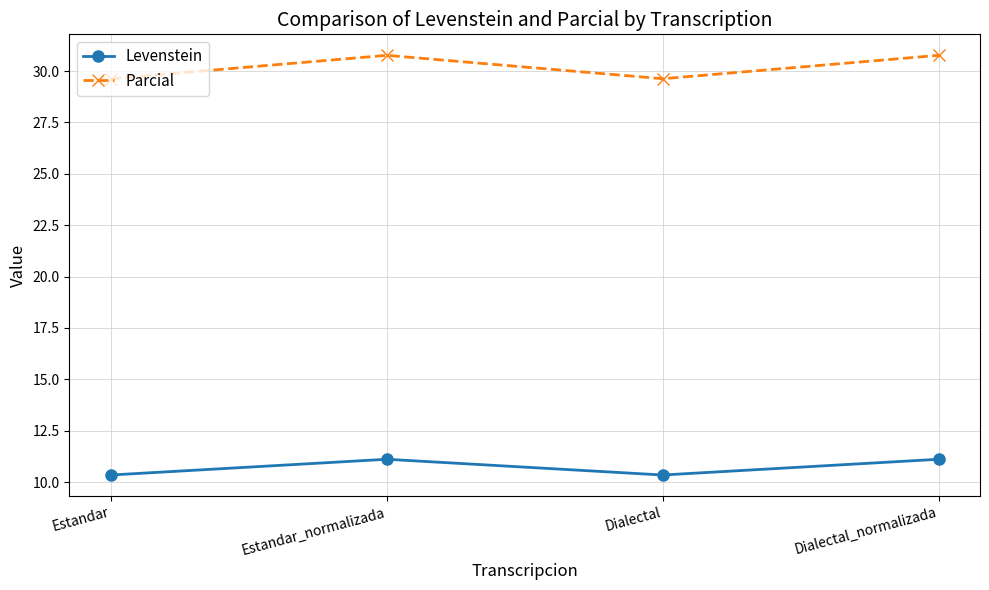

What is the difference between the highest and lowest values at Estandar?

19.3